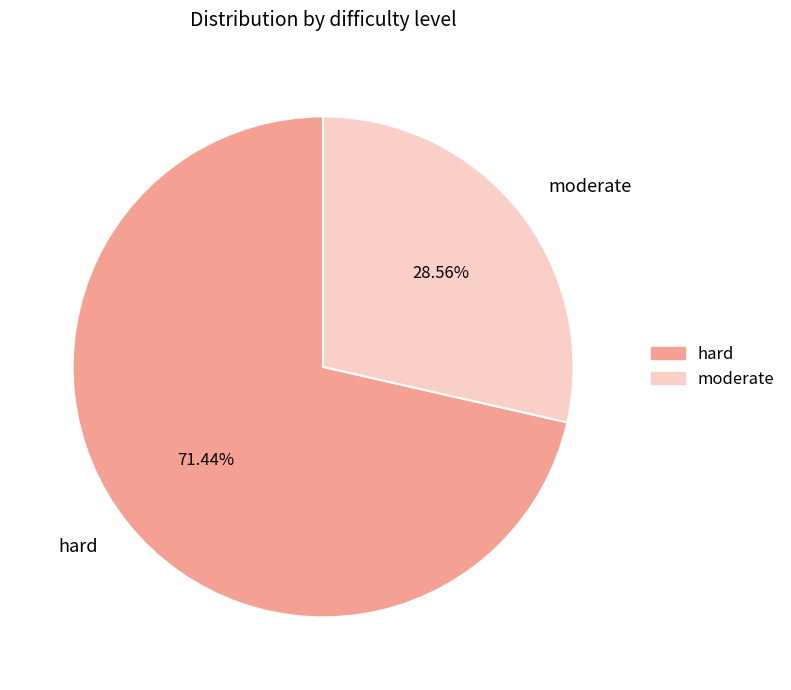

Which category has the biggest portion of the pie?

hard